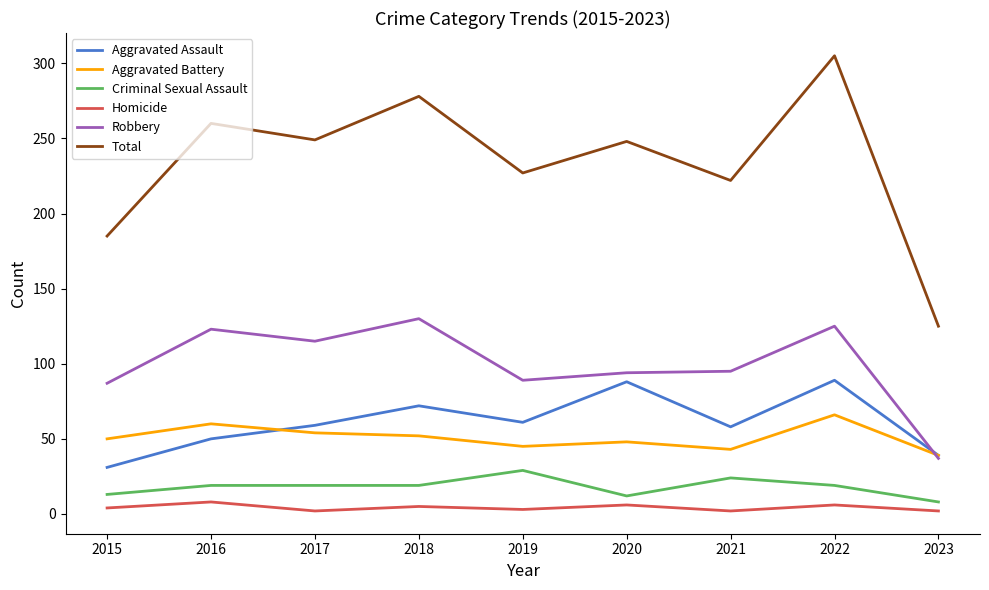

What is the difference between the maximum and minimum values in the Homicide series?

6